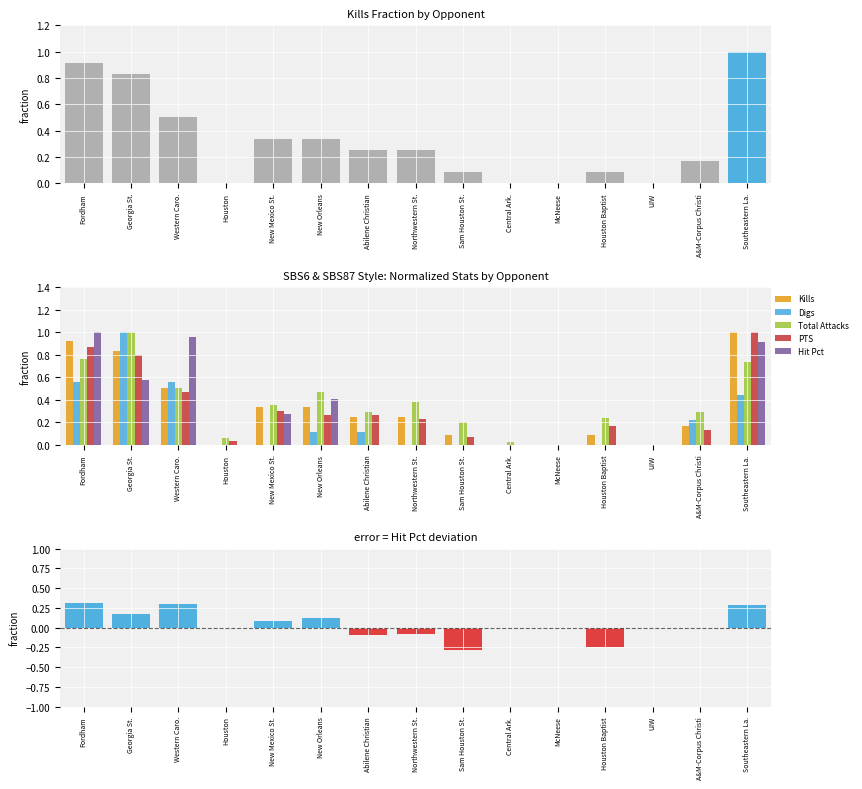

Reading right to left, what are all the values shown in this chart?

Kills: Southeastern La.=1.0	A&M-Corpus Christi=0.2	UIW=0.0	Houston Baptist=0.1	McNeese=0.0	Central Ark.=0.0	Sam Houston St.=0.1	Northwestern St.=0.2	Abilene Christian=0.2	New Orleans=0.3	New Mexico St.=0.3	Houston=0.0	Western Caro.=0.5	Georgia St.=0.8	Fordham=0.9
Digs: Southeastern La.=0.4	A&M-Corpus Christi=0.2	UIW=0.0	Houston Baptist=0.0	McNeese=0.0	Central Ark.=0.0	Sam Houston St.=0.0	Northwestern St.=0.0	Abilene Christian=0.1	New Orleans=0.1	New Mexico St.=0.0	Houston=0.0	Western Caro.=0.6	Georgia St.=1.0	Fordham=0.6
Total Attacks: Southeastern La.=0.7	A&M-Corpus Christi=0.3	UIW=0.0	Houston Baptist=0.2	McNeese=0.0	Central Ark.=0.0	Sam Houston St.=0.2	Northwestern St.=0.4	Abilene Christian=0.3	New Orleans=0.5	New Mexico St.=0.4	Houston=0.1	Western Caro.=0.5	Georgia St.=1.0	Fordham=0.8
PTS: Southeastern La.=1.0	A&M-Corpus Christi=0.1	UIW=0.0	Houston Baptist=0.2	McNeese=0.0	Central Ark.=0.0	Sam Houston St.=0.1	Northwestern St.=0.2	Abilene Christian=0.3	New Orleans=0.3	New Mexico St.=0.3	Houston=0.0	Western Caro.=0.5	Georgia St.=0.8	Fordham=0.9
Hit Pct: Southeastern La.=0.3	A&M-Corpus Christi=0.0	UIW=0.0	Houston Baptist=-0.2	McNeese=0.0	Central Ark.=0.0	Sam Houston St.=-0.3	Northwestern St.=-0.1	Abilene Christian=-0.1	New Orleans=0.1	New Mexico St.=0.1	Houston=0.0	Western Caro.=0.3	Georgia St.=0.2	Fordham=0.3